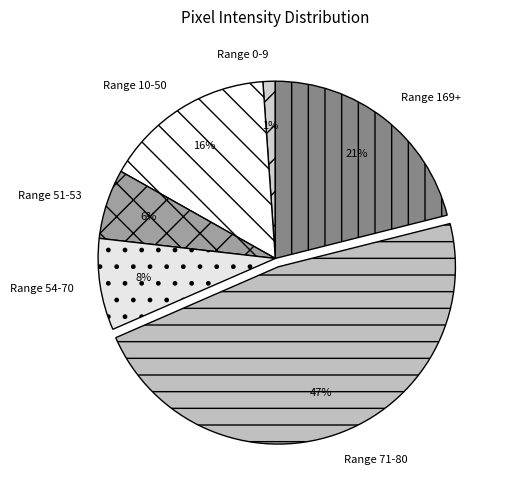

Combined, do Range 51-53 and Range 169+ account for over 50%?

No